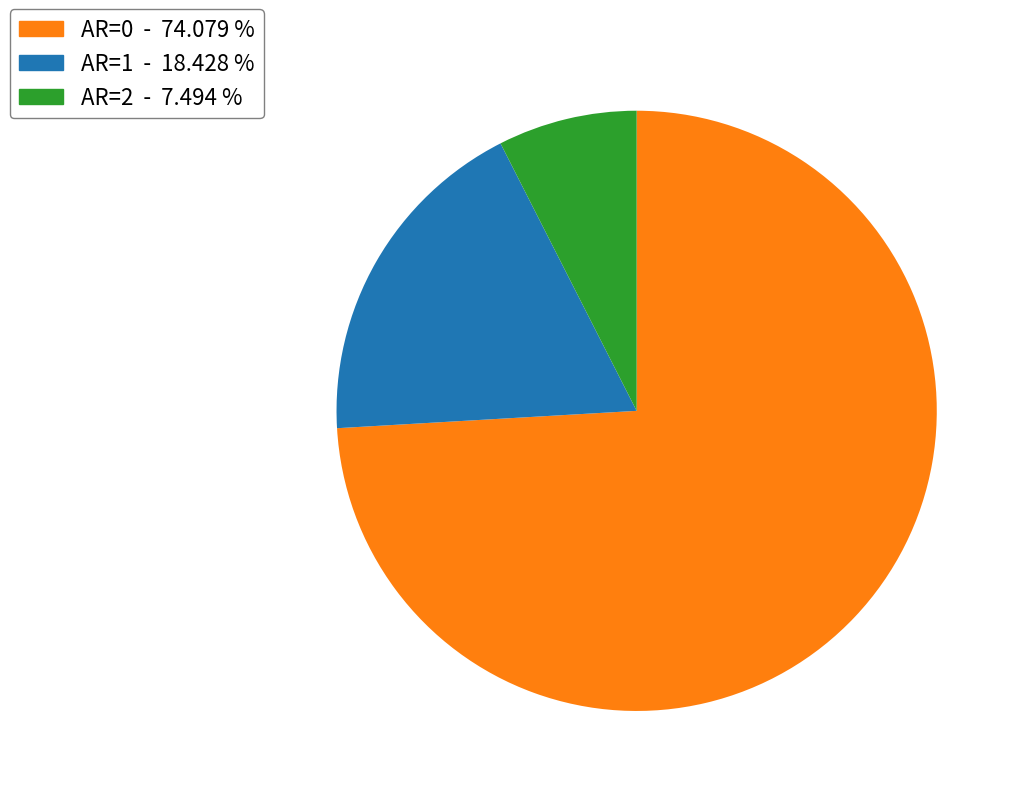

Is there any slice that represents more than half of the pie?

Yes